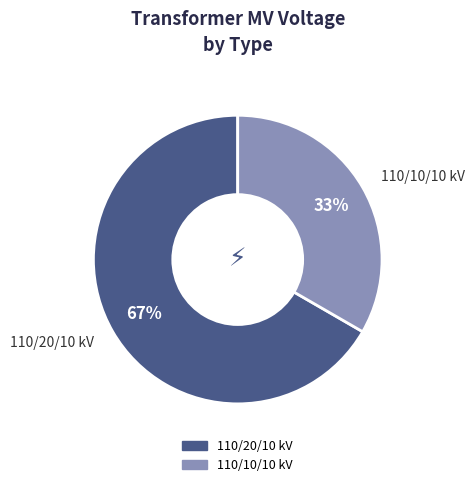

Is there any slice that represents more than half of the pie?

Yes